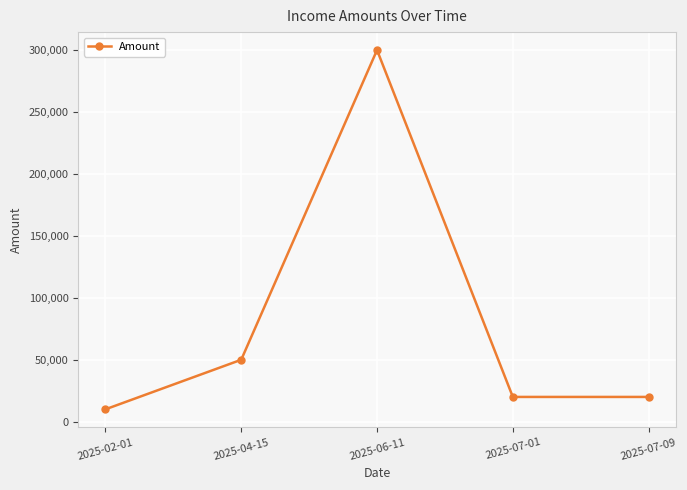

How many points are higher than both their immediate neighbors (excluding endpoints)?

1